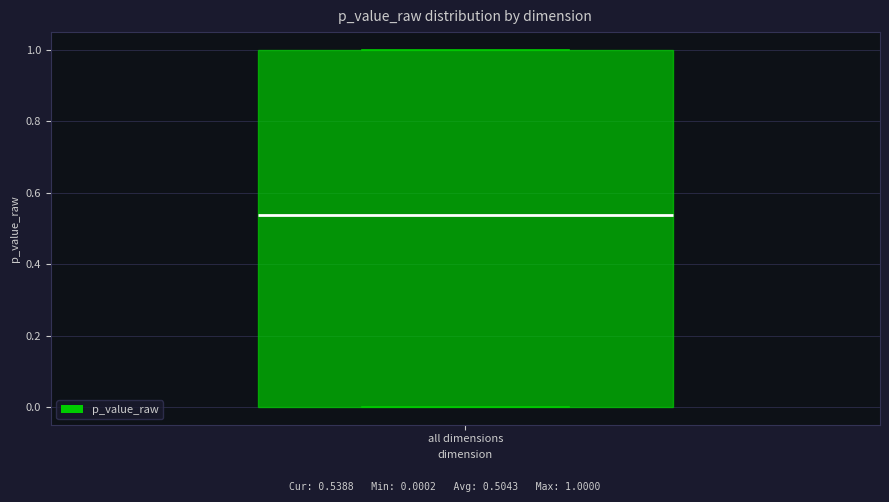

Transcribe this box plot: give where the median line is, the range the box spans, and where the two whiskers end, as read against the y-axis. The values are not printed on the chart, so give them approximately, as read against the axis.

median 0.54, box 0.00 to 1.00, whiskers 0.00 to 1.00